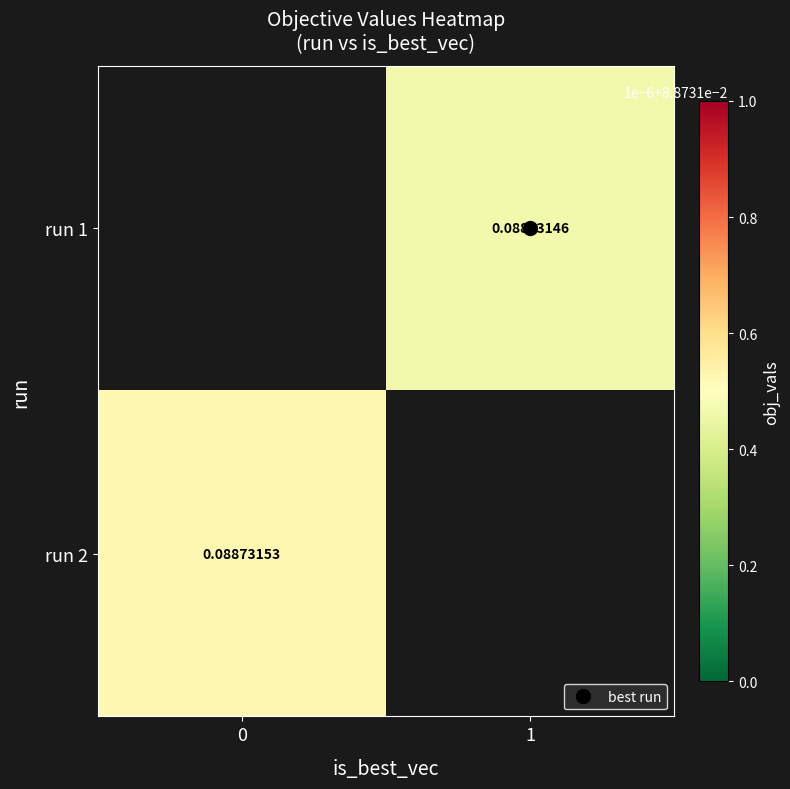

Is the value of run 2 at 1 greater than the value of run 1 at 0?

No